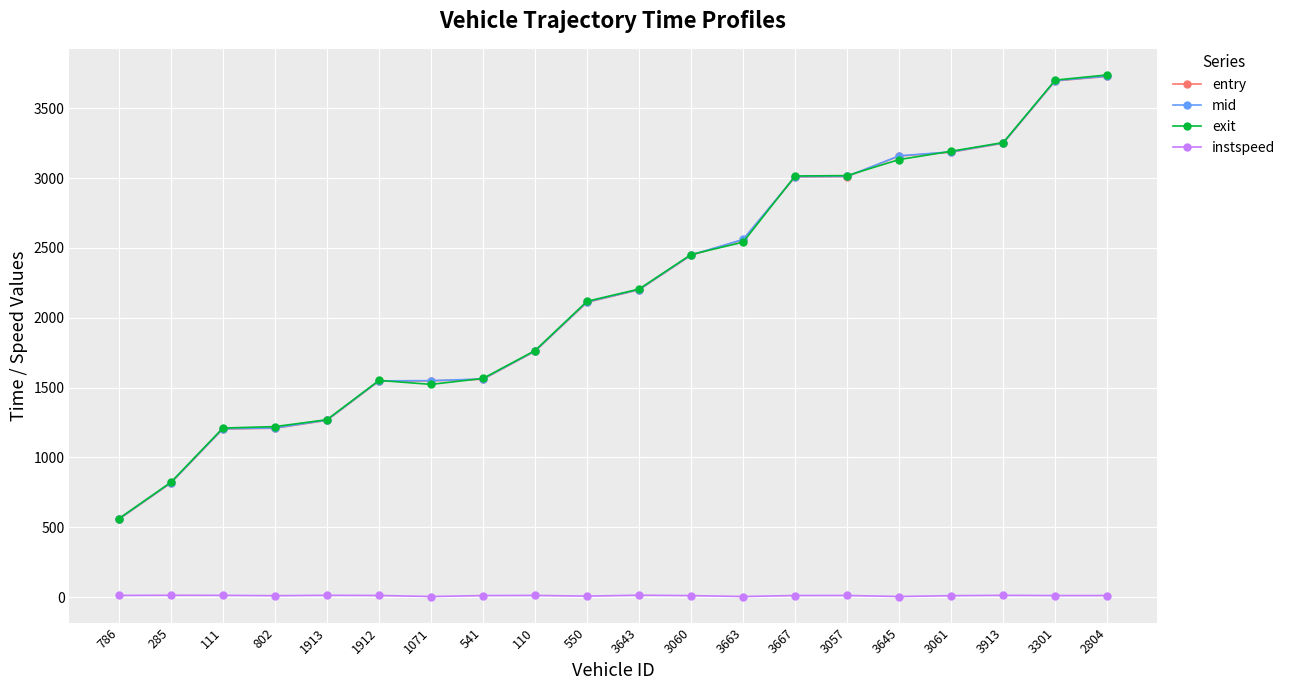

Is it true that exit equals 1270.6 at 1913?

True